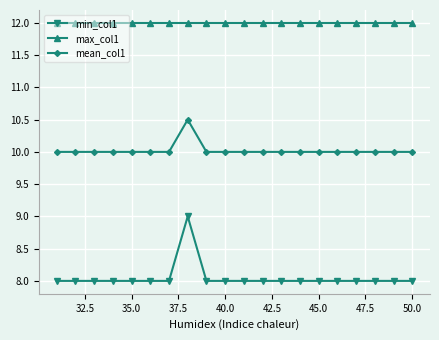

What is the value of the max_col1 point at the 6th from the left?

12.0